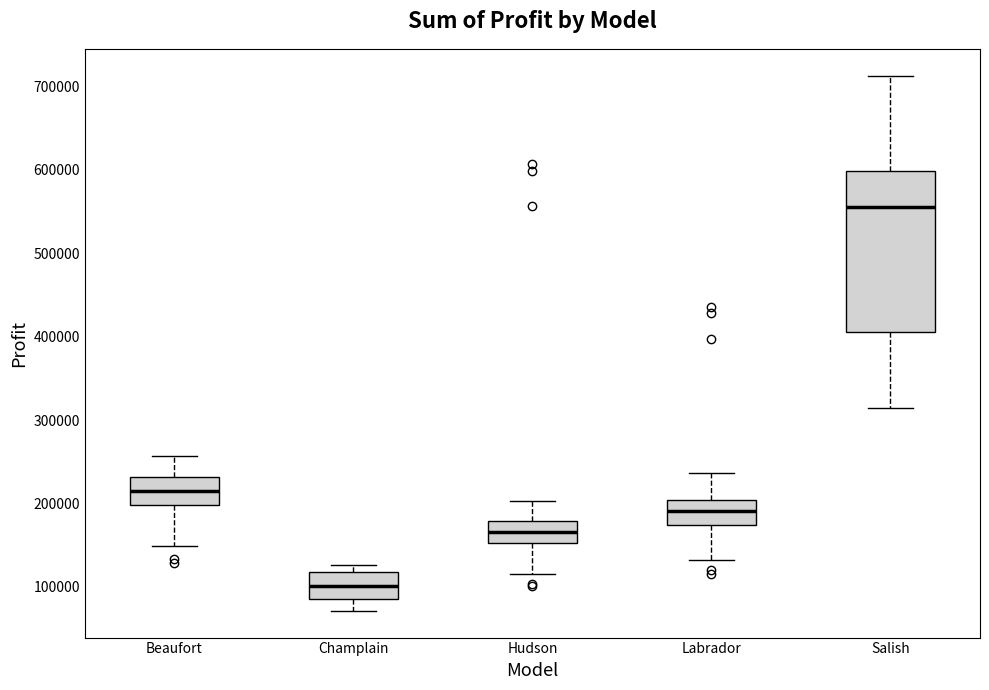

Which box's median line is the lowest?

Champlain